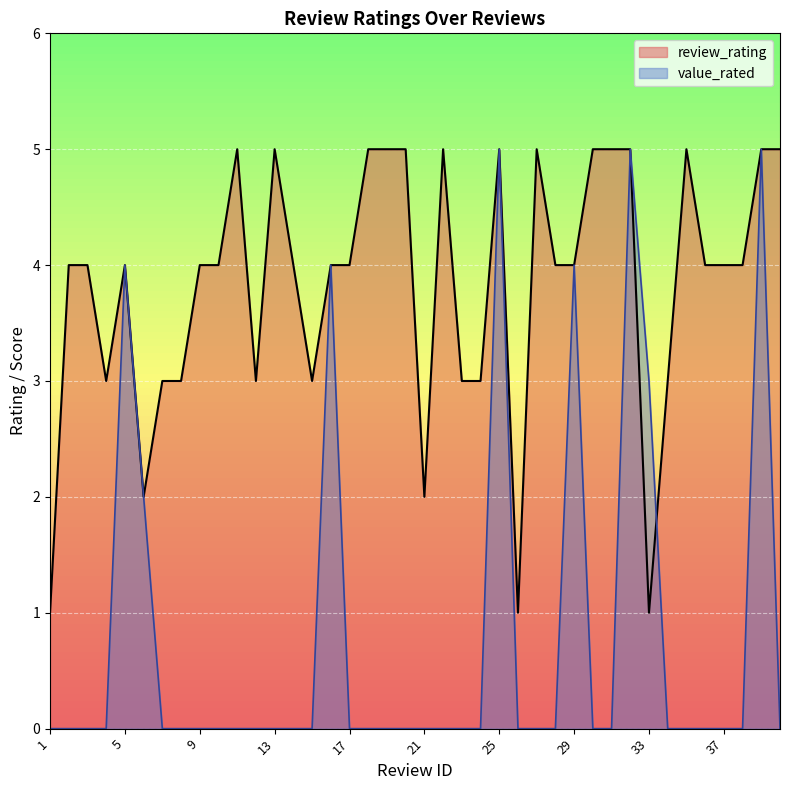

What is the average value of the value_rated series?

1